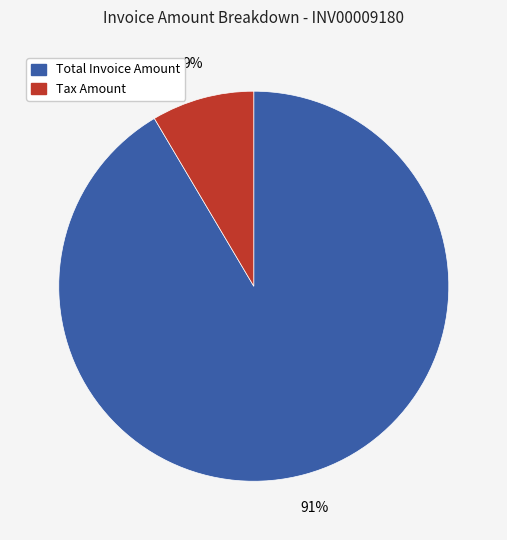

What is the largest slice in the pie chart?

Total Invoice Amount